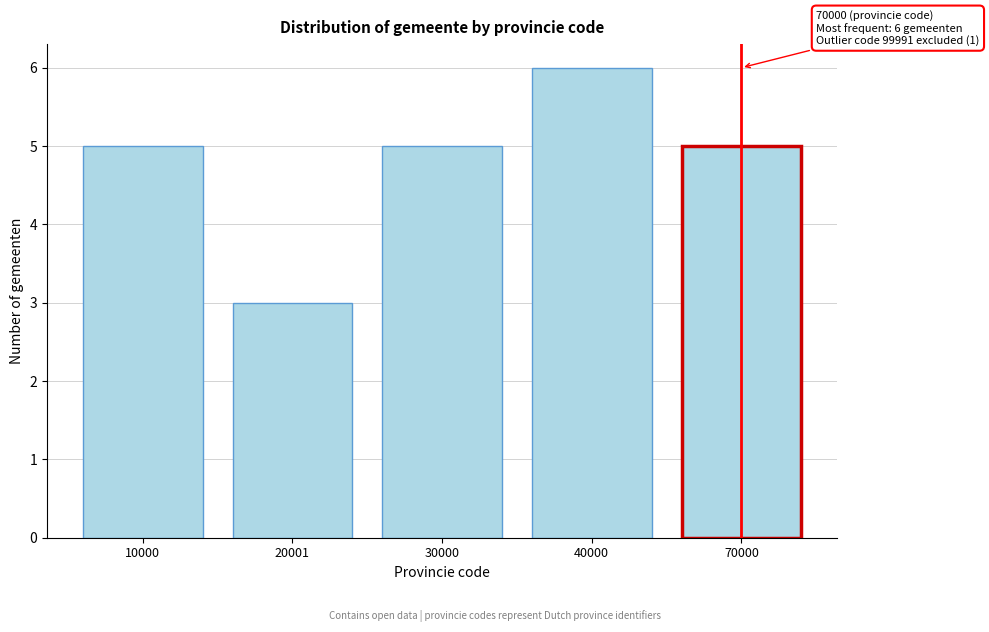

Reading right to left, list all the values displayed in this chart.

70000=5	40000=6	30000=5	20001=3	10000=5